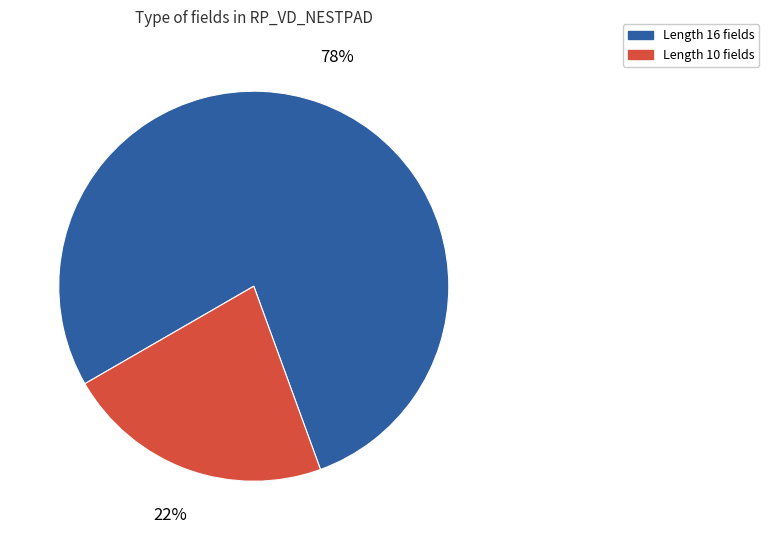

To the nearest percent, what is the average slice percentage?

50%